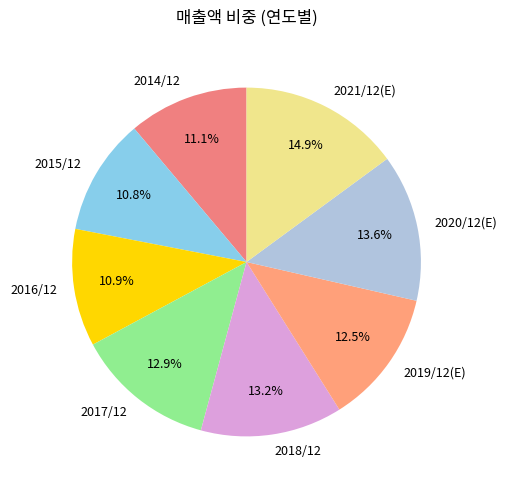

Does 2017/12 account for over 50% of the chart?

No